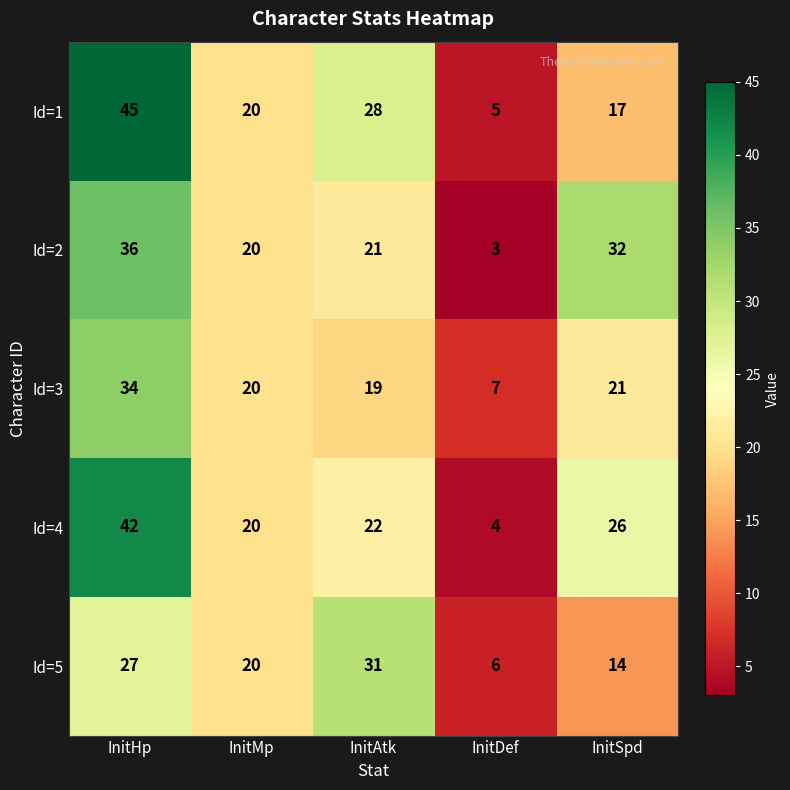

Reading left to right, what are all the values shown in this chart?

Id=1: InitHp=45	InitMp=20	InitAtk=28	InitDef=5	InitSpd=17
Id=2: InitHp=36	InitMp=20	InitAtk=21	InitDef=3	InitSpd=32
Id=3: InitHp=34	InitMp=20	InitAtk=19	InitDef=7	InitSpd=21
Id=4: InitHp=42	InitMp=20	InitAtk=22	InitDef=4	InitSpd=26
Id=5: InitHp=27	InitMp=20	InitAtk=31	InitDef=6	InitSpd=14